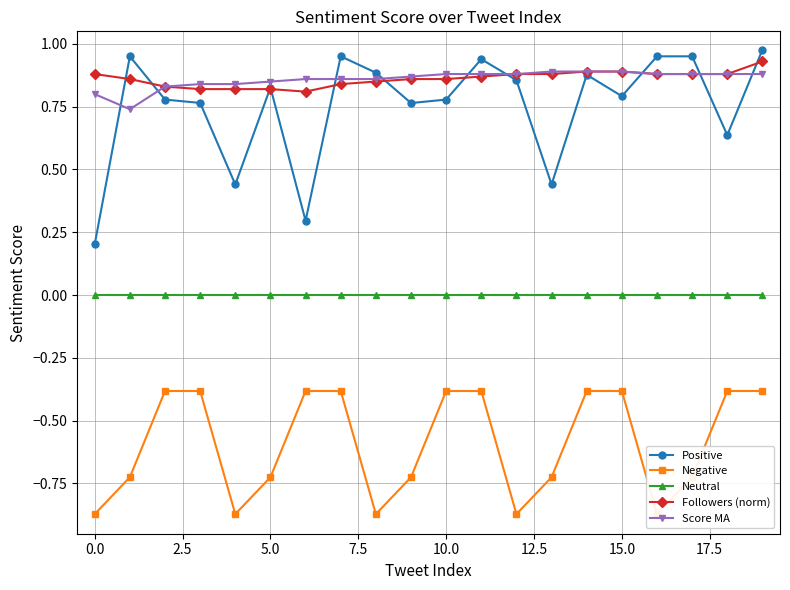

What are all the series names shown in the legend?

Positive, Negative, Neutral, Followers (norm), Score MA